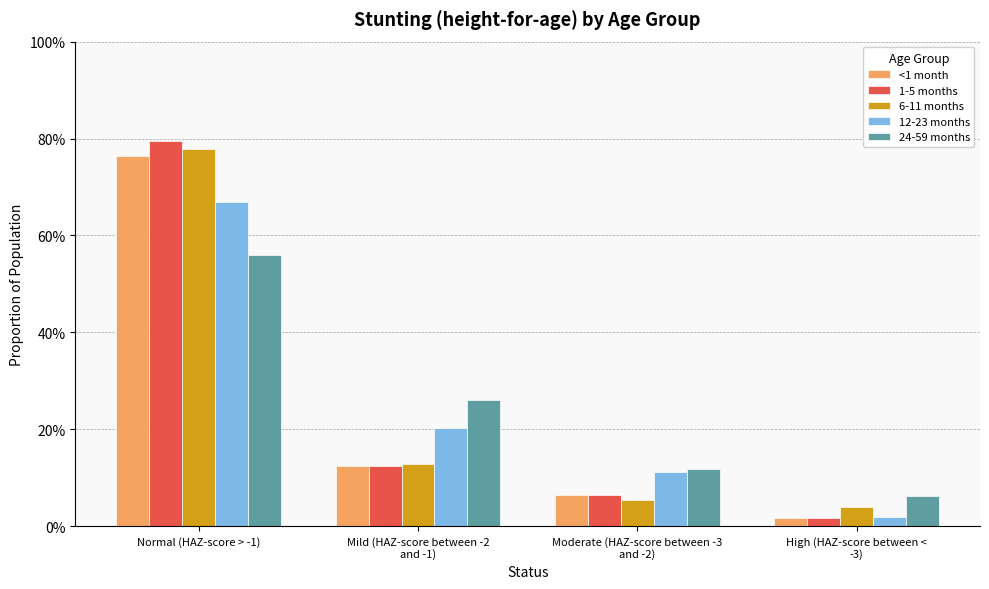

Are the bars horizontal?

No